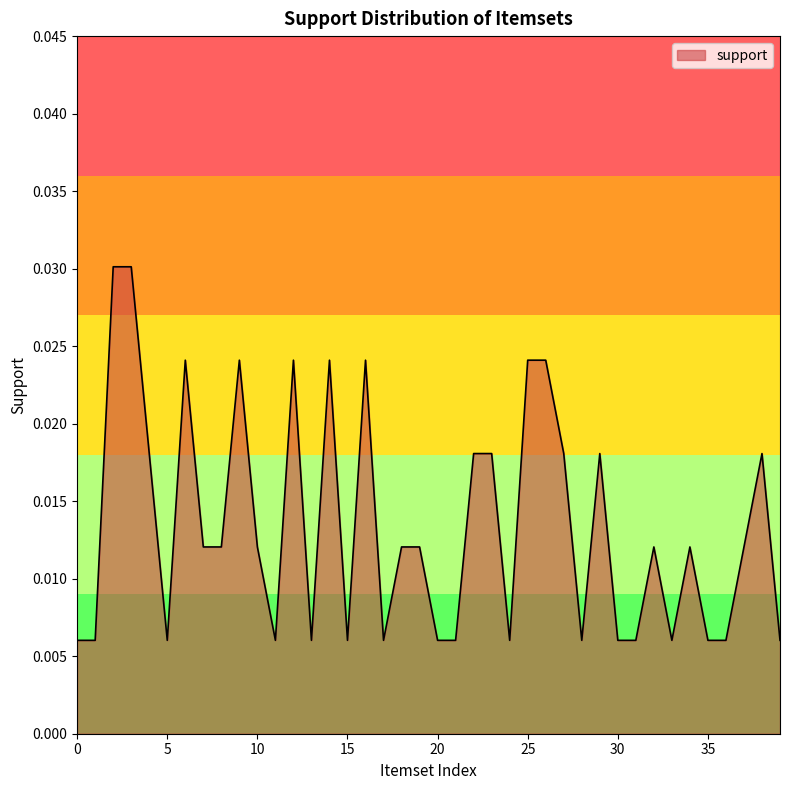

Rank the categories by value from lowest to highest.

0, 1, 5, 11, 13, 15, 17, 20, 21, 24, 28, 30, 31, 33, 35, 36, 39, 7, 8, 10, 18, 19, 32, 34, 37, 4, 22, 23, 27, 29, 38, 6, 9, 12, 14, 16, 25, 26, 2, 3